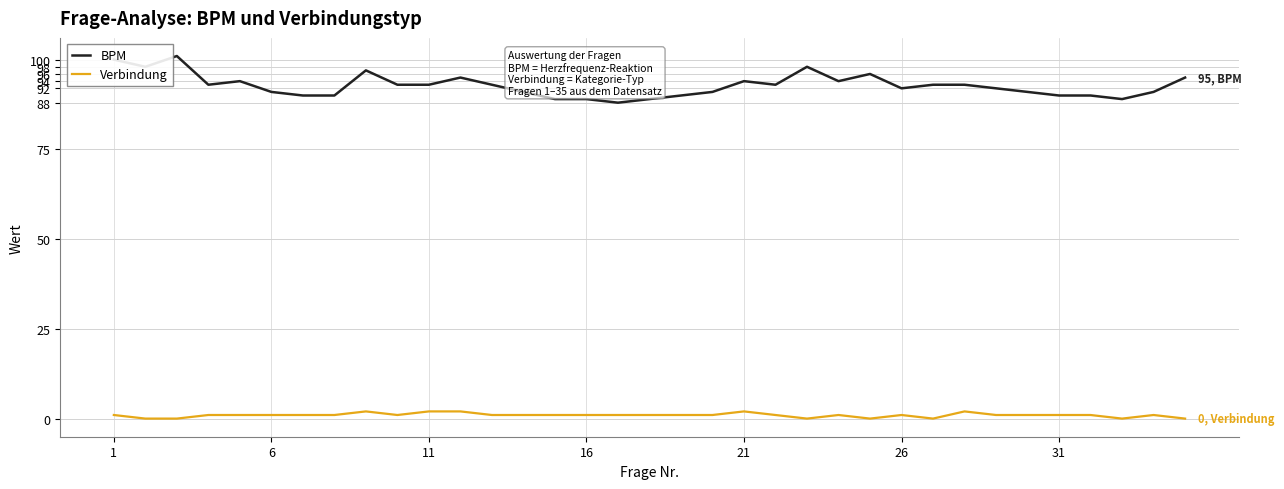

Which series has the largest range (max minus min)?

BPM